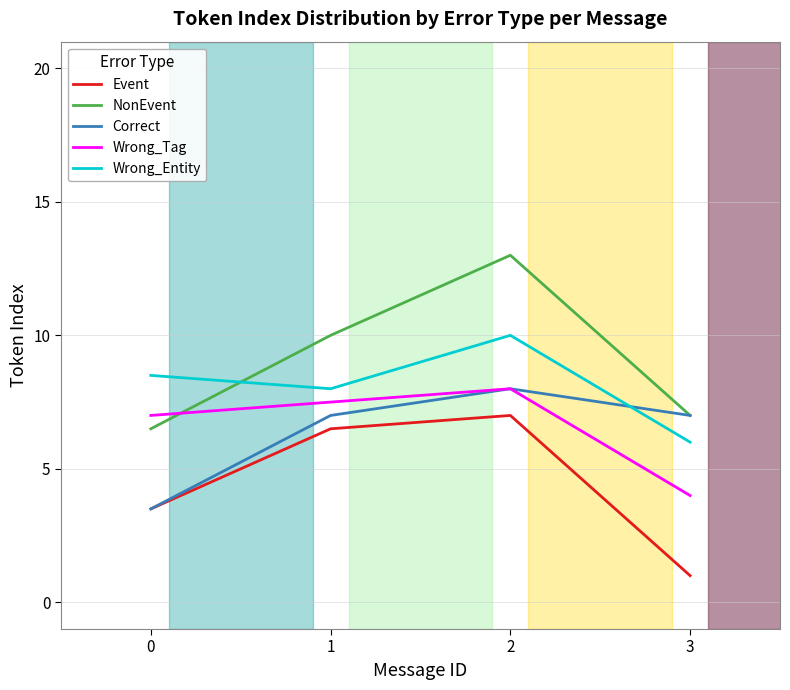

What is the total value across all series at 1?

39.0